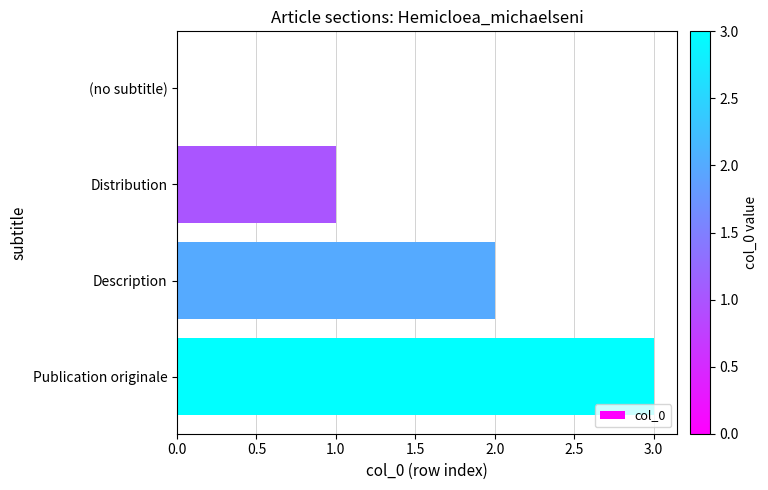

What is the average value?

2